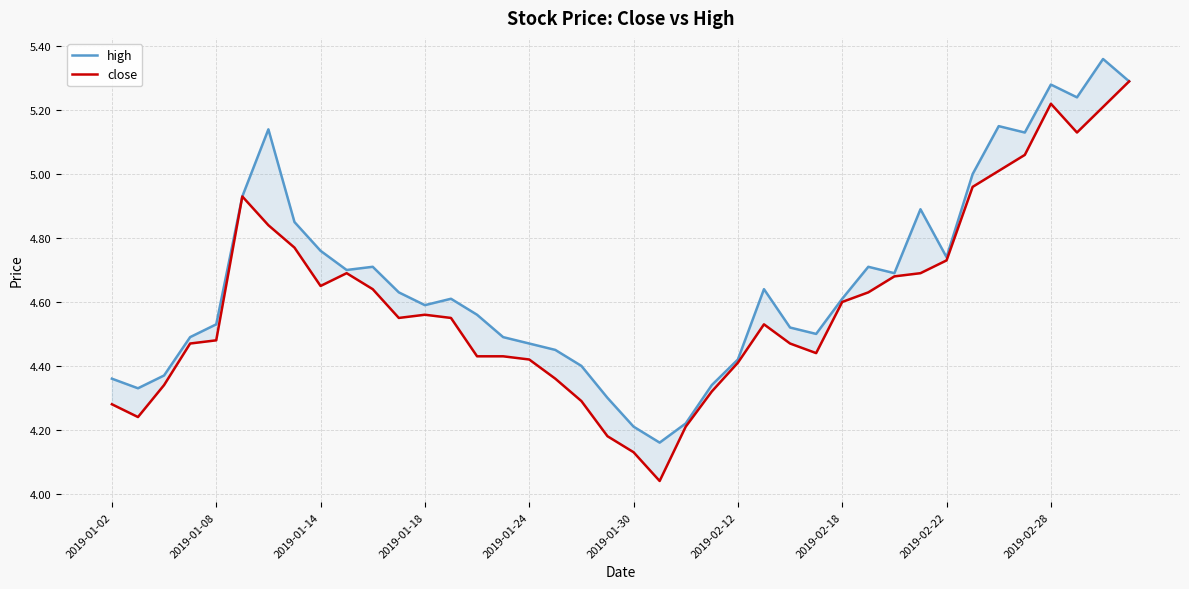

True or false: close and high intersect in this chart.

False